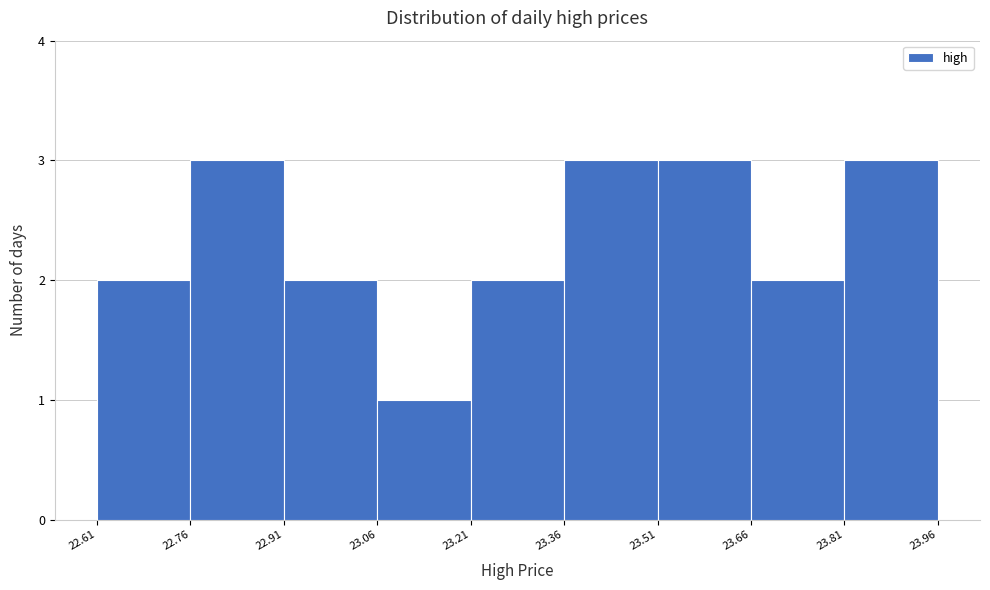

Reading left to right, transcribe this chart: for each bar, give the range it covers on the x-axis and its height. The values are not printed on the chart, so give them approximately, as read against the axis.

22.61 to 22.76: 2
22.76 to 22.91: 3
22.91 to 23.06: 2
23.06 to 23.21: 1
23.21 to 23.36: 2
23.36 to 23.51: 3
23.51 to 23.66: 3
23.66 to 23.81: 2
23.81 to 23.96: 3